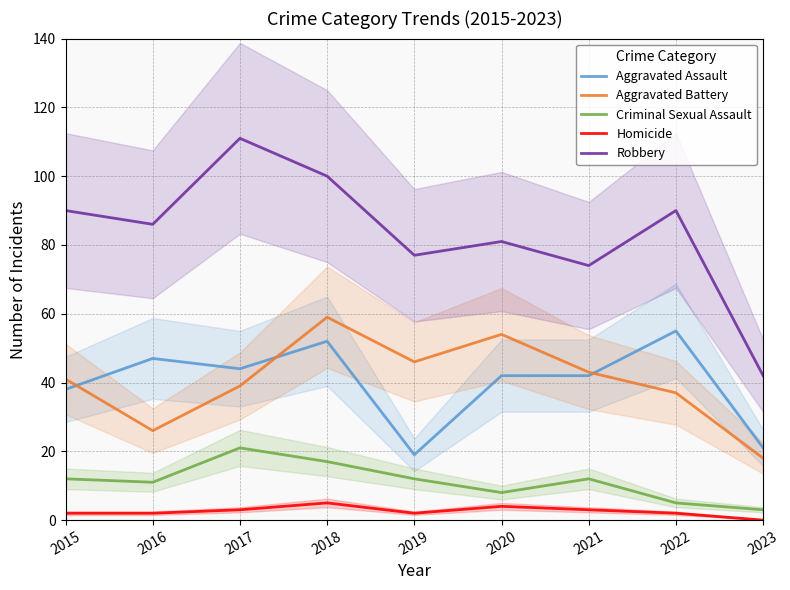

Between 2022 and 2020, which is larger?

2022